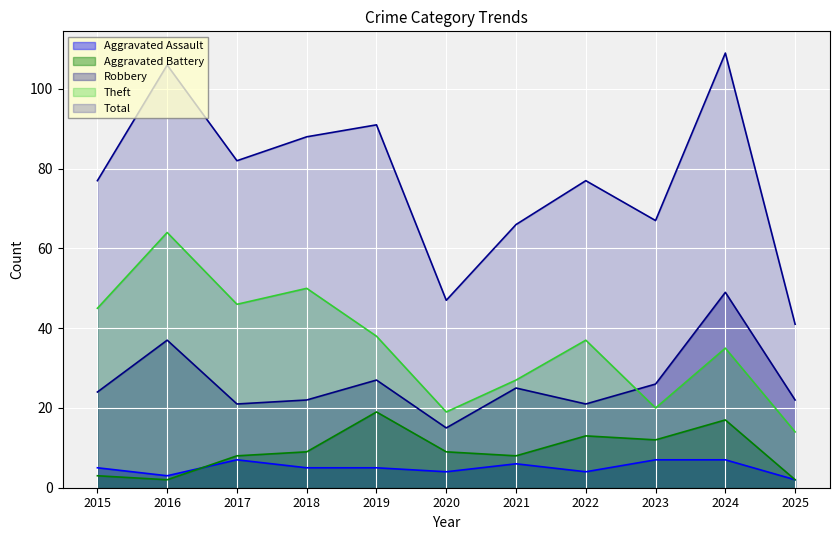

At which category is the sum across all series the highest?

2024